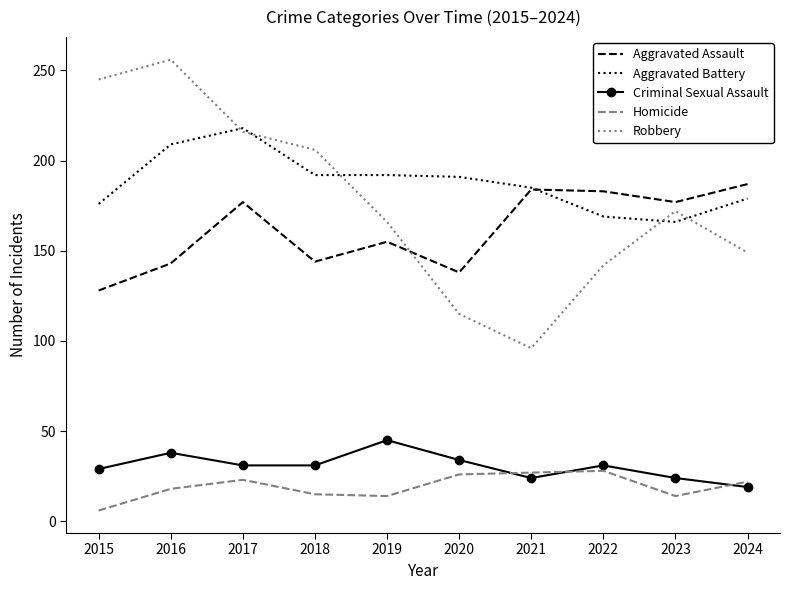

The Robbery series shows 142 at 2022. True or false?

True